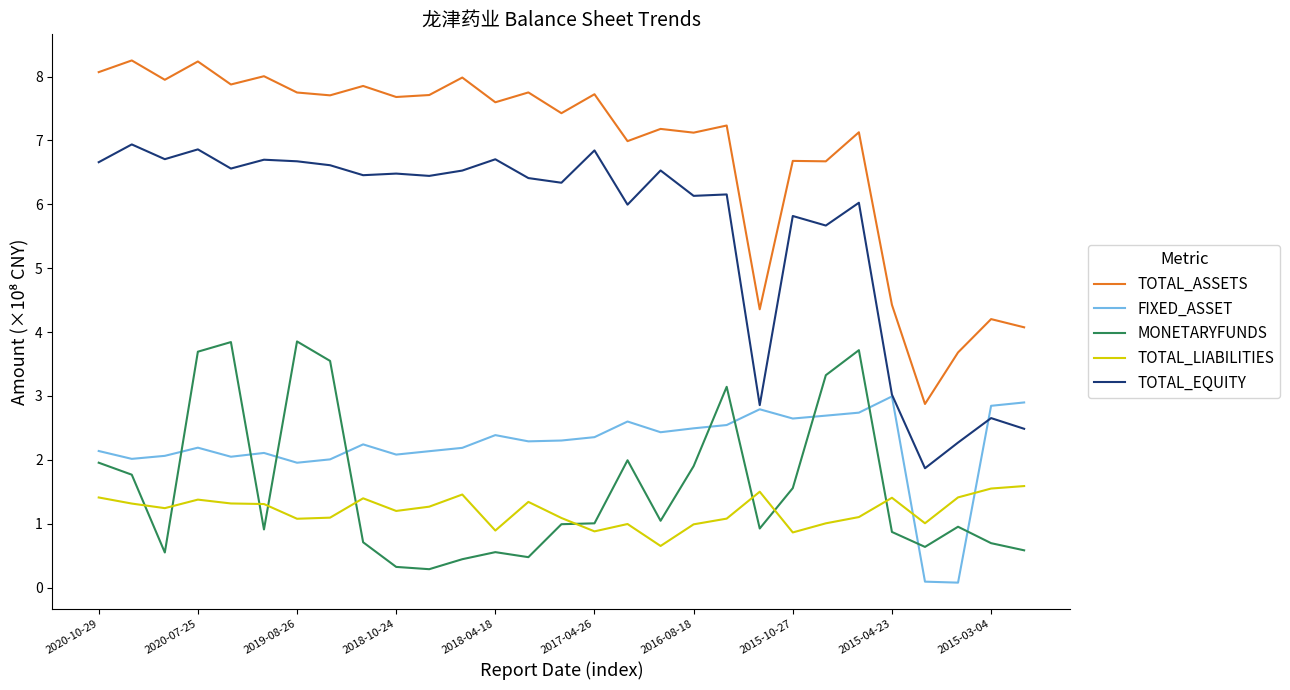

Rank the series by their maximum value, from lowest to highest.

TOTAL_LIABILITIES, FIXED_ASSET, MONETARYFUNDS, TOTAL_EQUITY, TOTAL_ASSETS